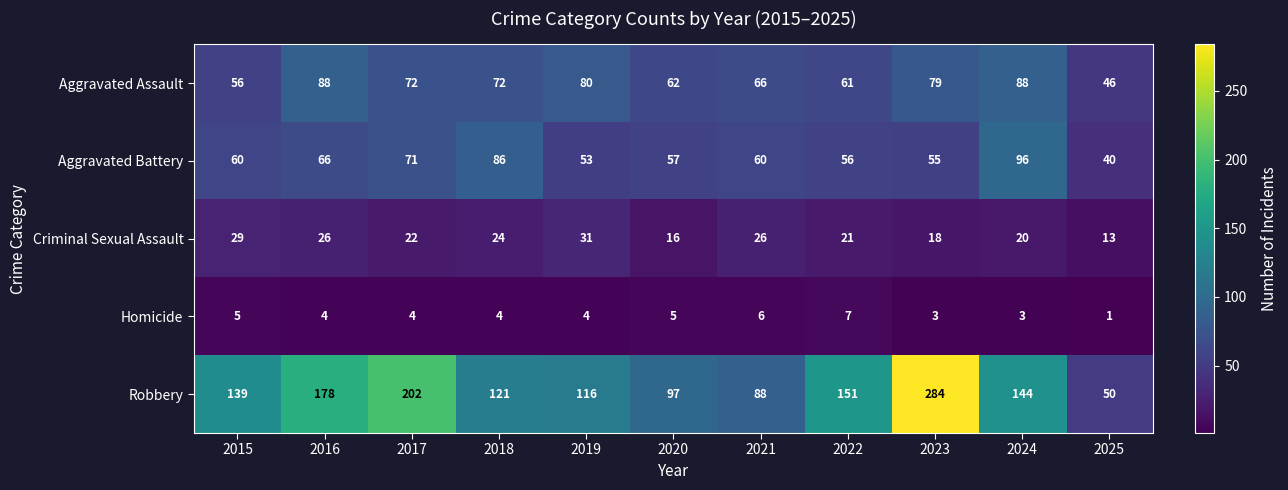

Rank the series by their maximum value, from lowest to highest.

Homicide, Criminal Sexual Assault, Aggravated Assault, Aggravated Battery, Robbery